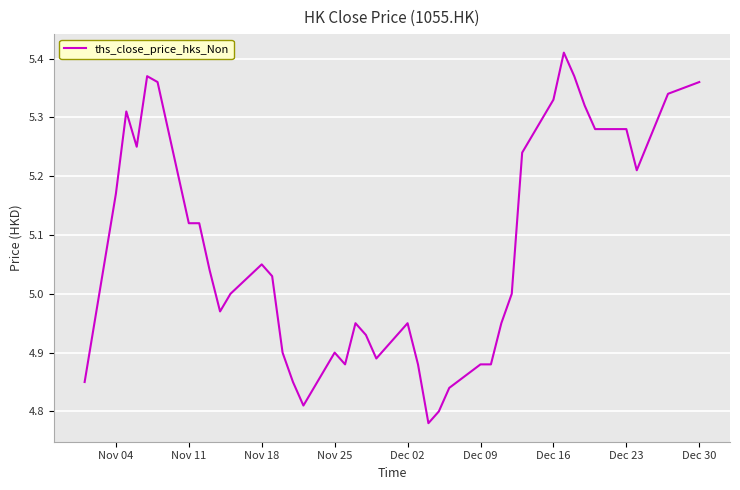

What is the difference between the maximum and minimum values?

0.6